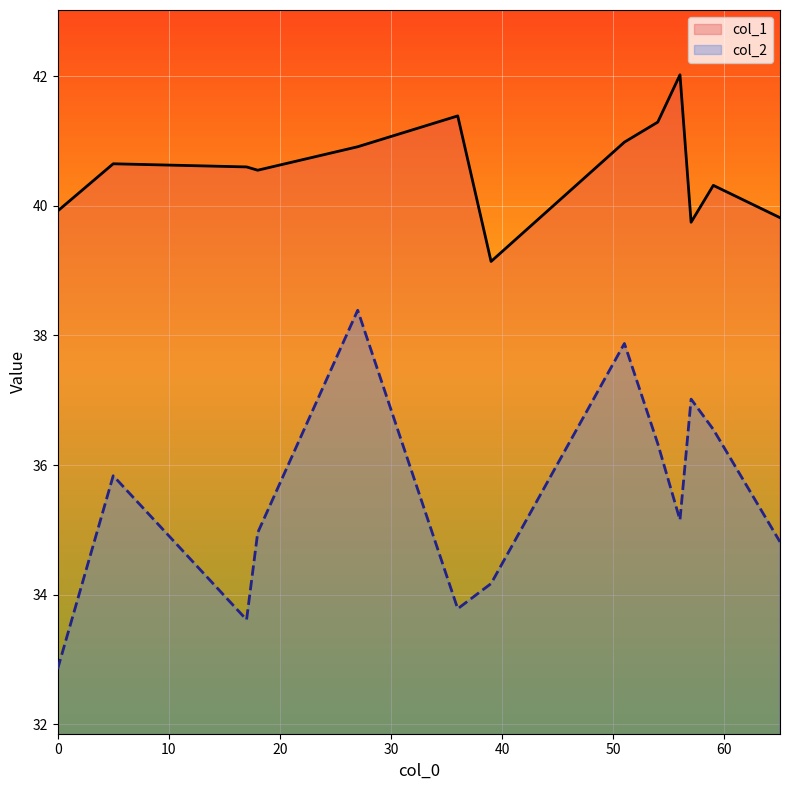

What is the sum of all col_2 values?

461.3